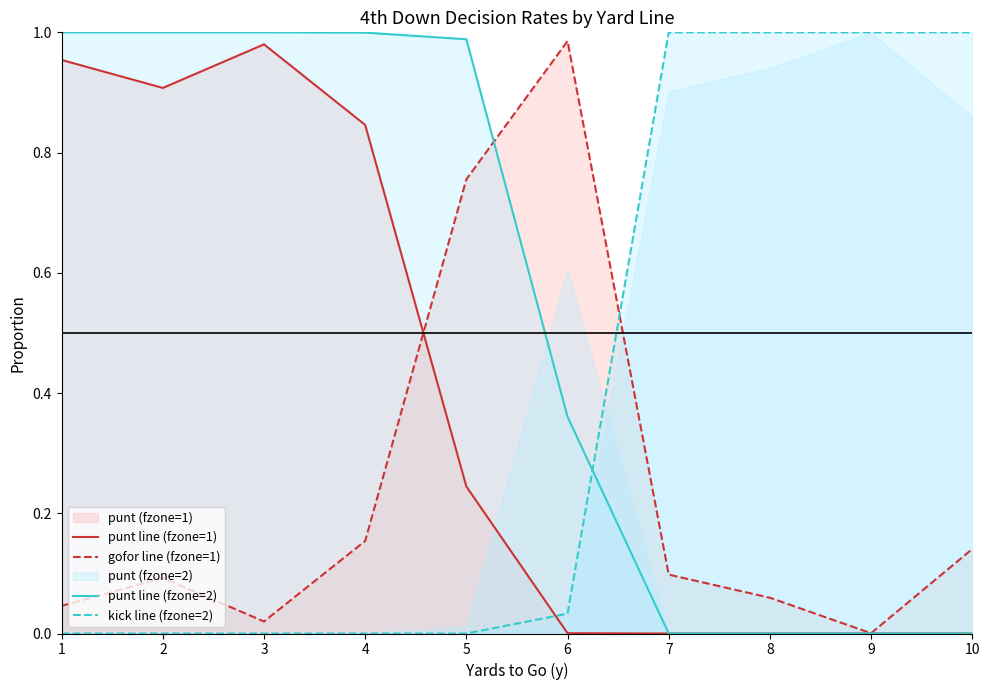

What is the total value across all series at 6?

1.4